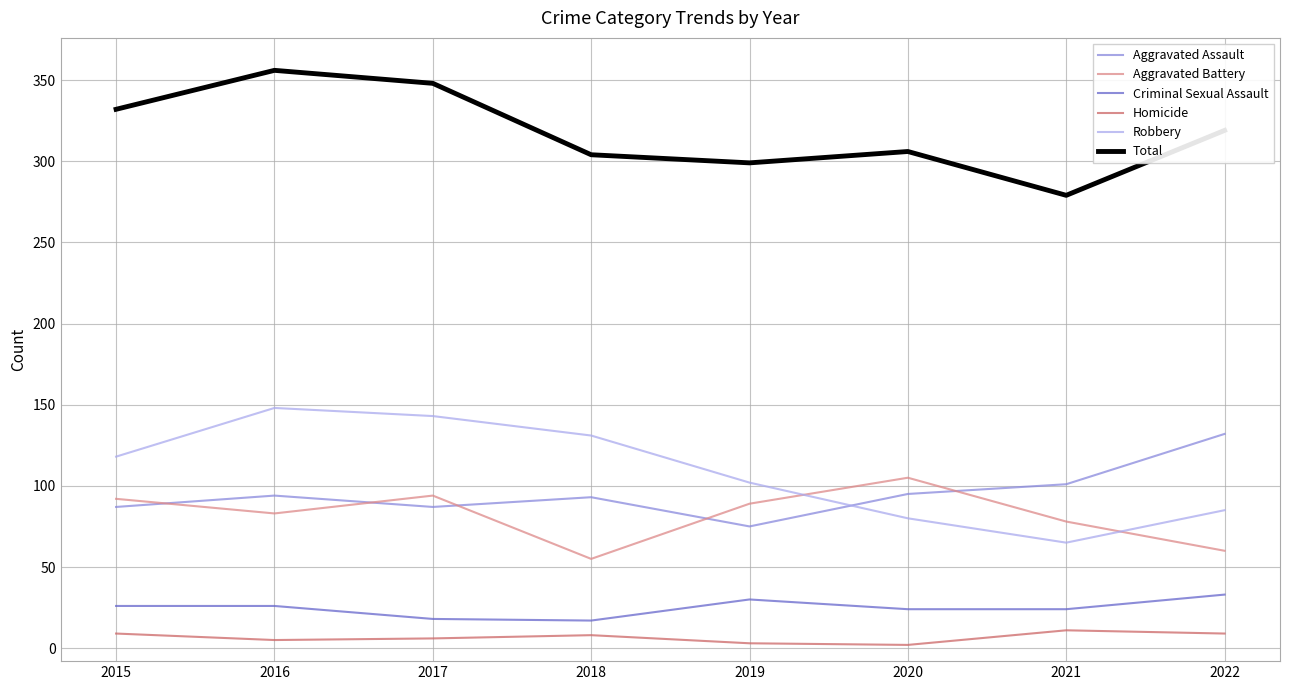

True or false: Homicide and Total intersect in this chart.

False